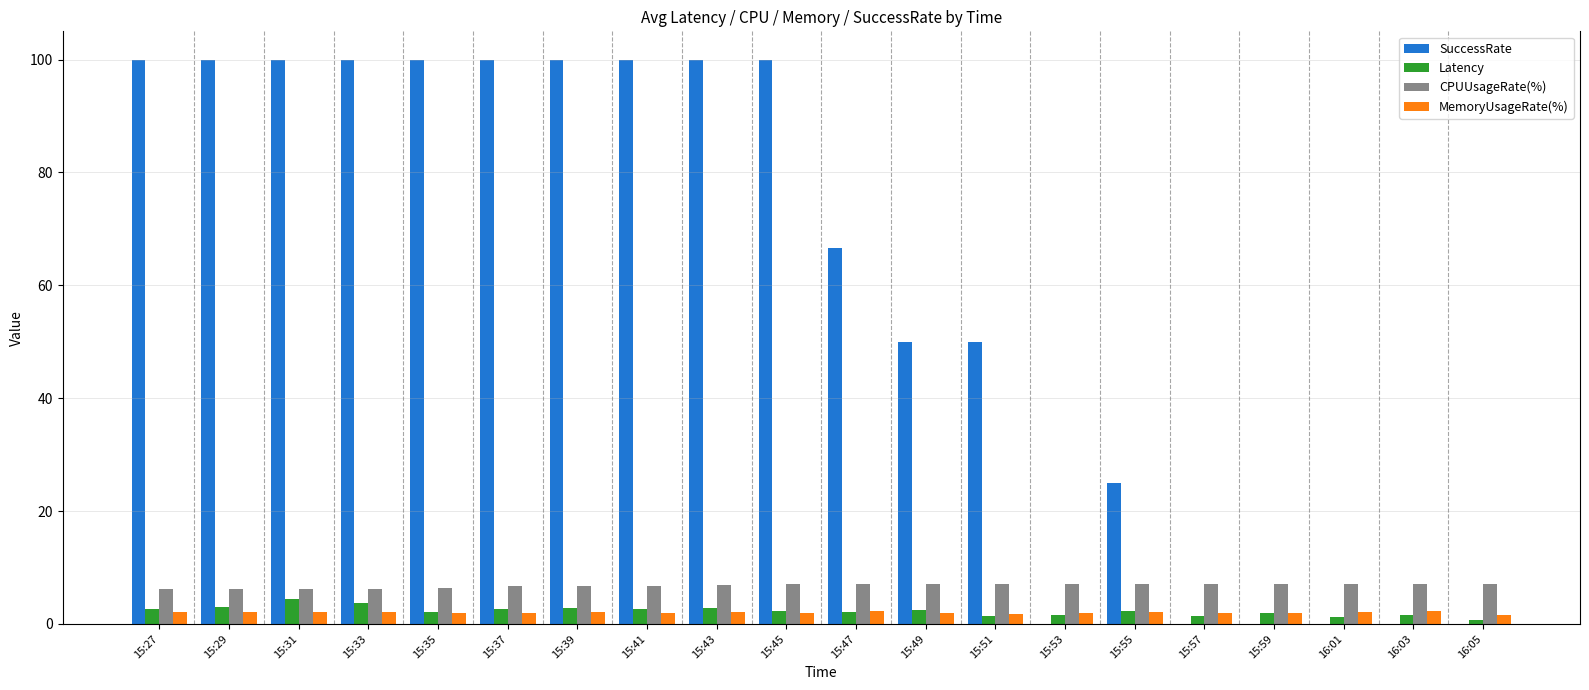

What is the total value across all series at 15:31?

112.8